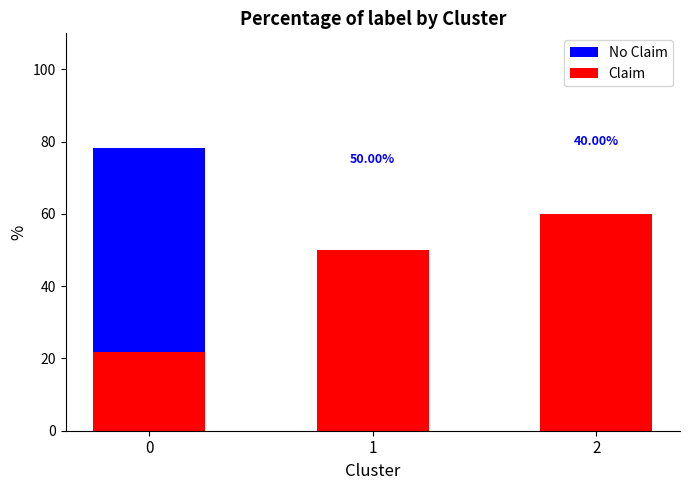

How many data points in Claim are above 50?

1